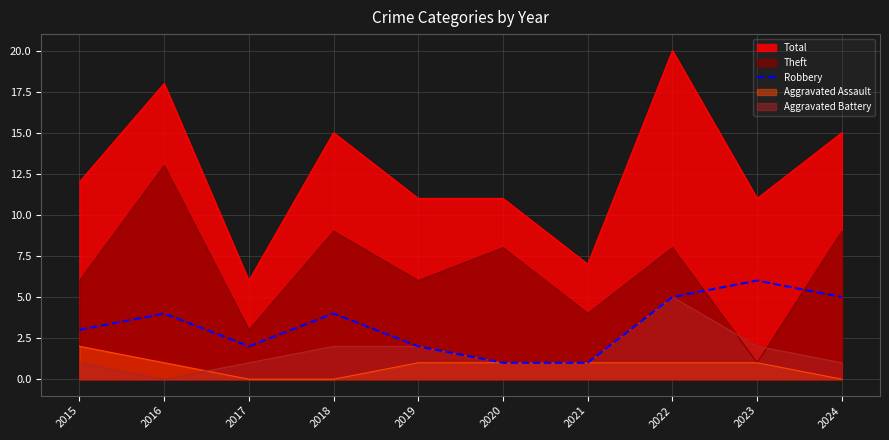

What is the difference between the maximum and minimum values?

5